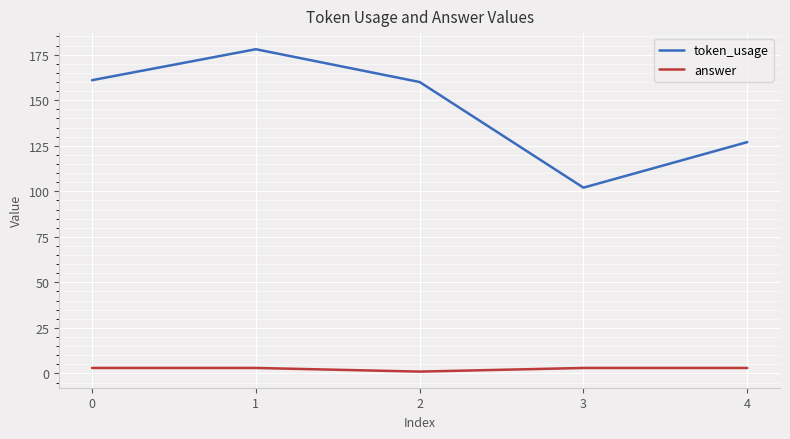

At which category is the sum across all series the highest?

1